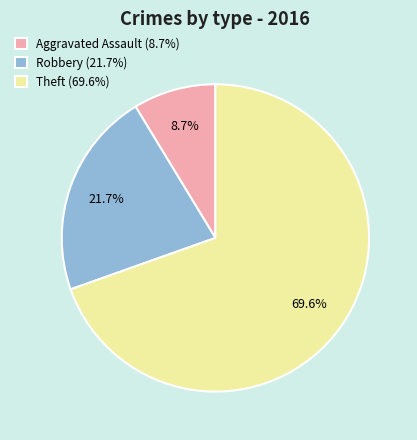

To the nearest percent, what is the average slice percentage?

33%